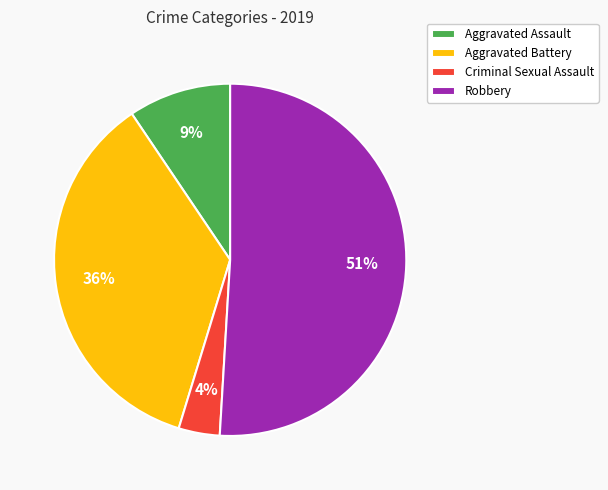

Which slice is the smallest?

Criminal Sexual Assault